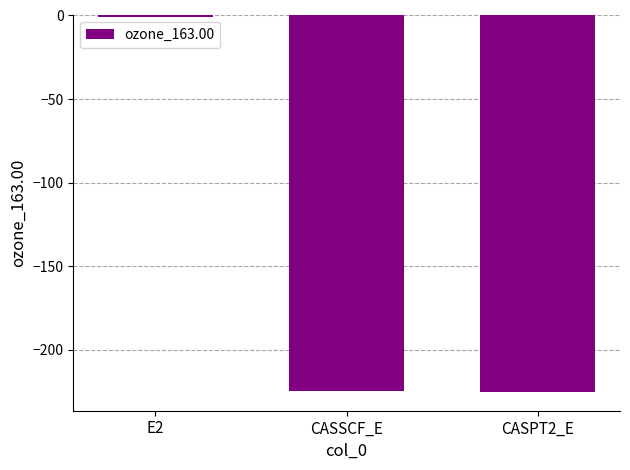

The chart shows a value of -224.5 at CASSCF_E. True or false?

True